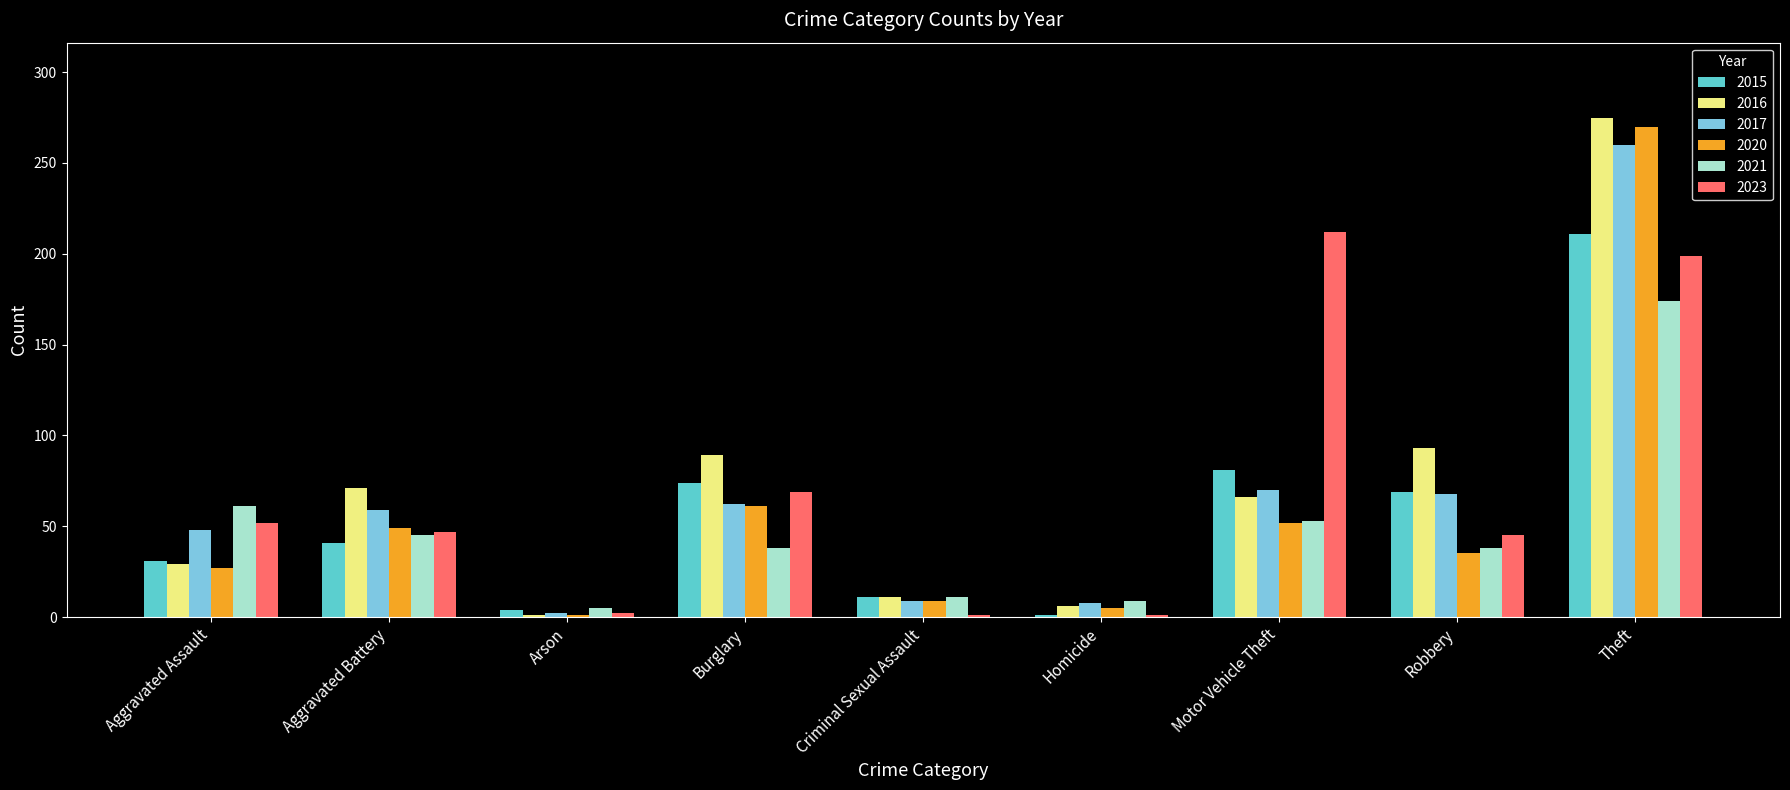

How many data points does each series have?

9